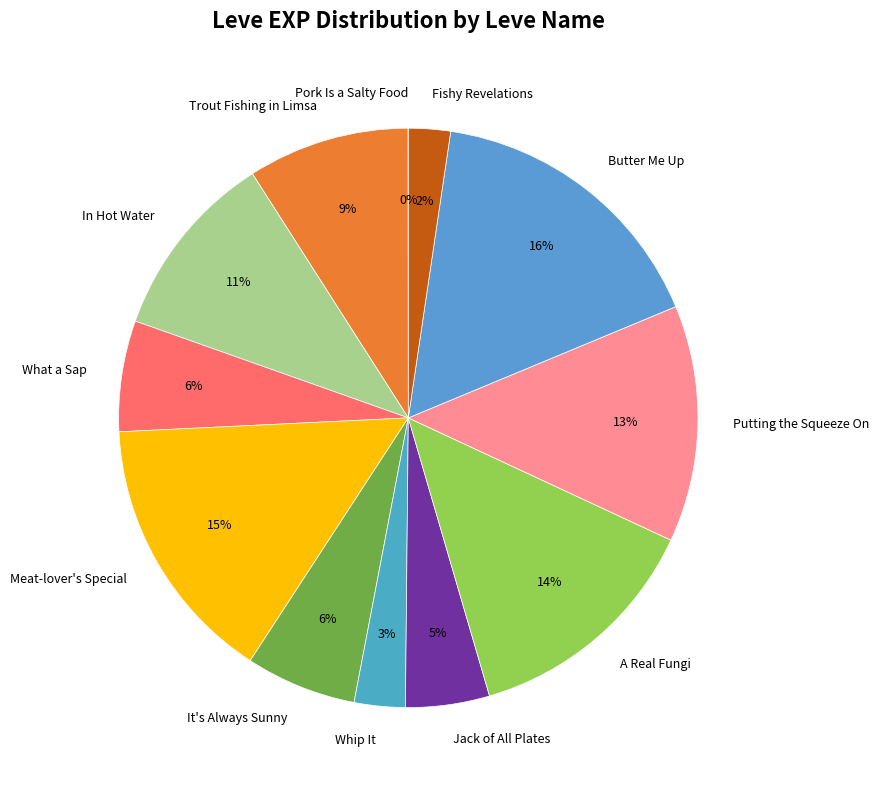

What is the ratio of the value at Whip It to the value at In Hot Water?

0.3